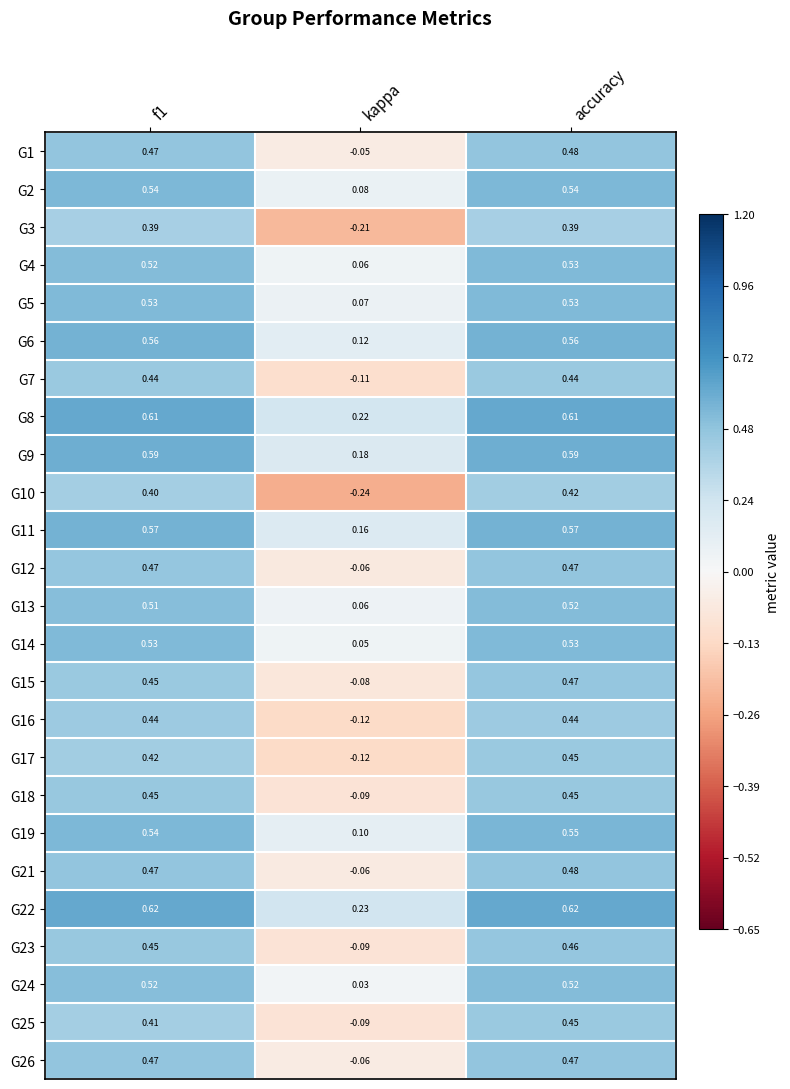

At which category is the sum across all series the highest?

accuracy